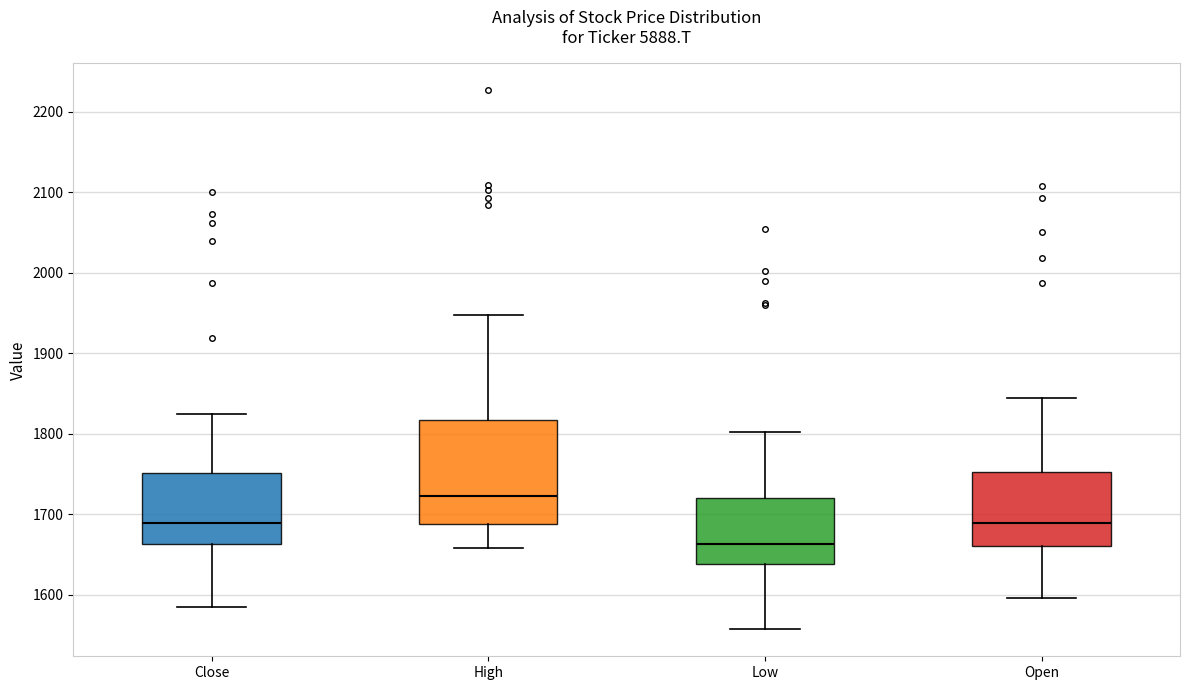

Where is the lower edge of the box for Open on the y-axis? The values are not printed on the chart, so give them approximately, as read against the axis.

1660